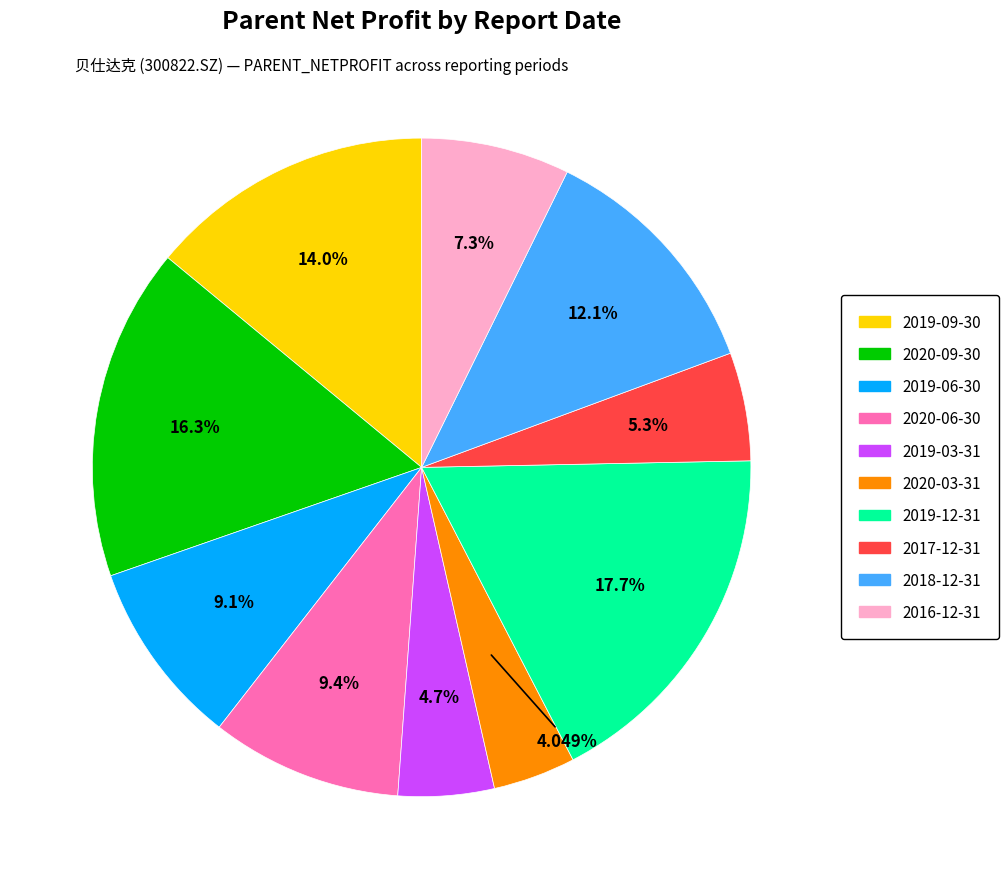

Is 2017-12-31 the majority of the pie?

No